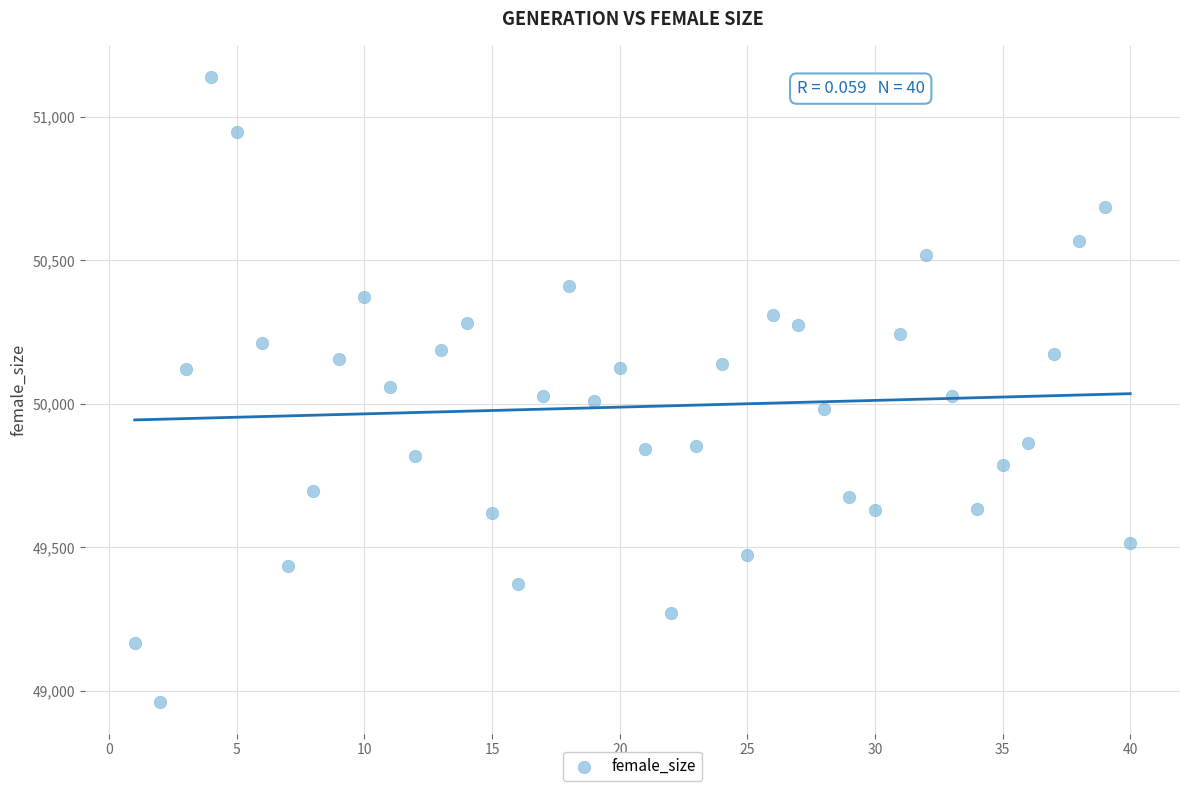

What is the range of X values (max minus min)?

39